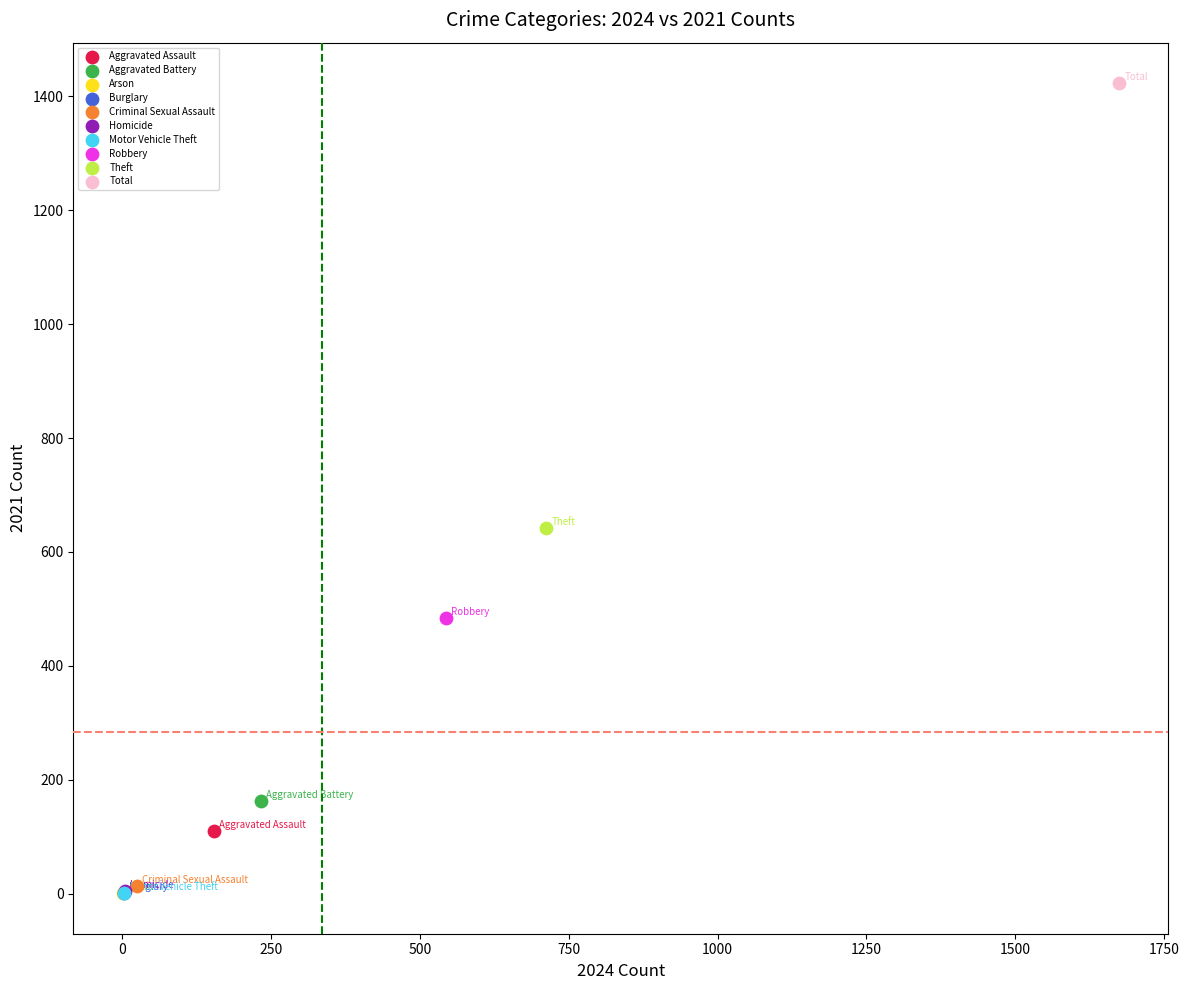

What are all the series names shown in the legend?

Aggravated Assault, Aggravated Battery, Arson, Burglary, Criminal Sexual Assault, Homicide, Motor Vehicle Theft, Robbery, Theft, Total